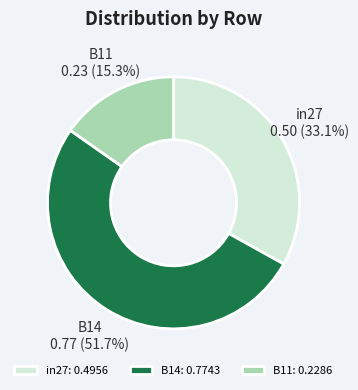

What is the total percentage of B14 and B11?

66.9%